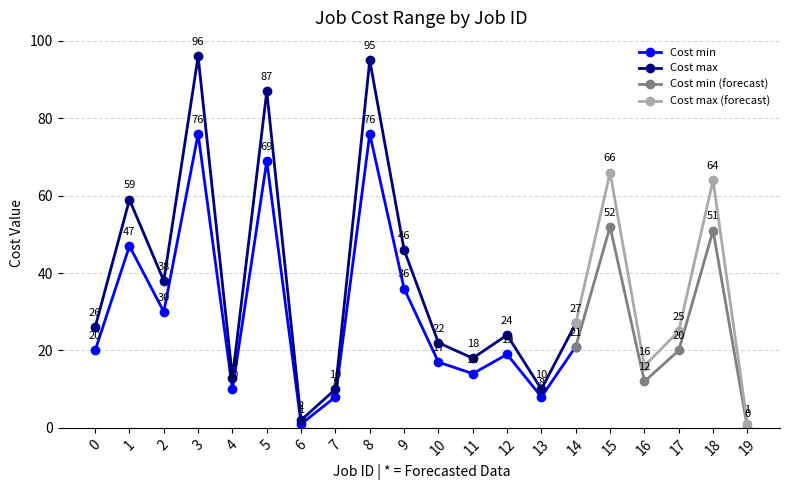

True or false: Cost max has a value of 115 at 15.

False